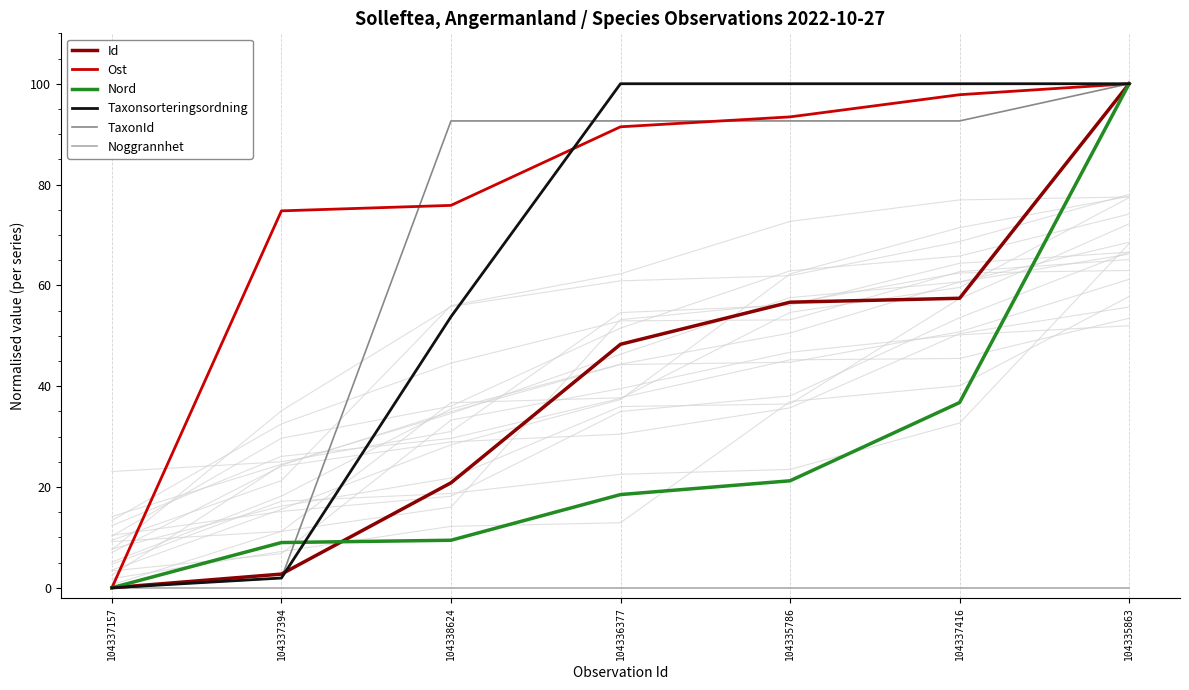

What is the difference between the highest and lowest values at 104335786?

100.0